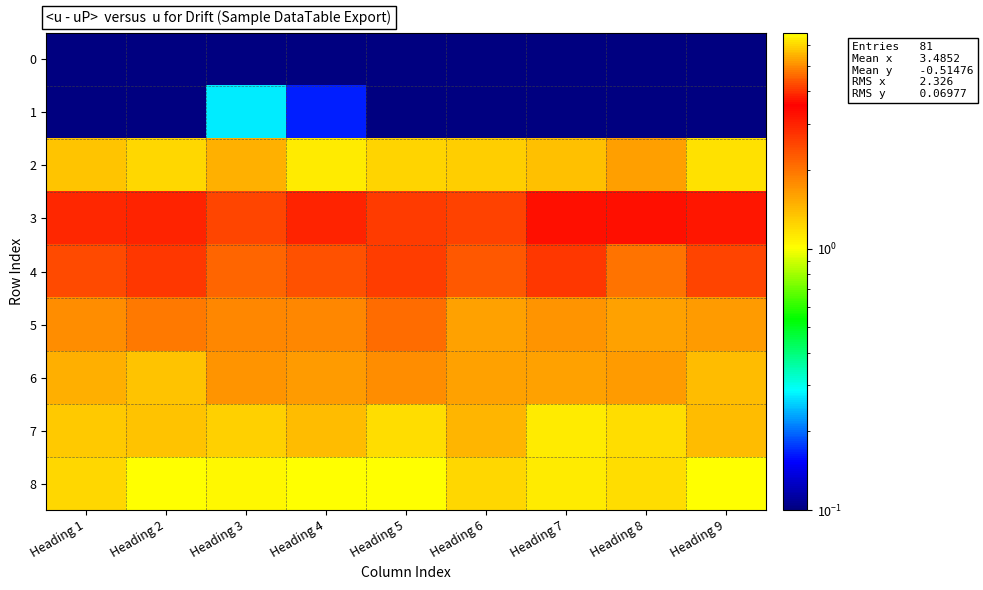

At how many categories does at least one series exceed 5?

9